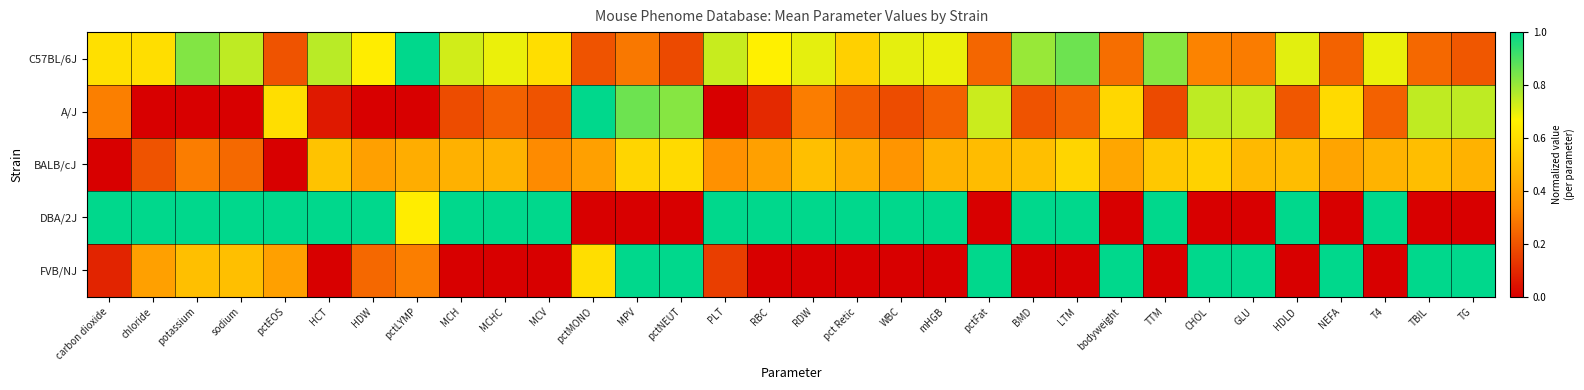

What is the total value across all series at WBC?

2.2